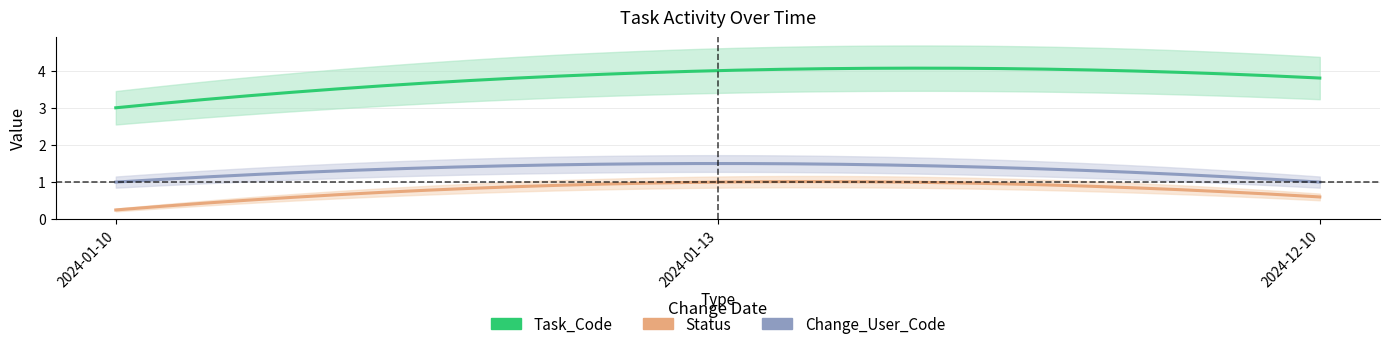

The Change_User_Code series shows 0.6 at 2024-01-10. True or false?

False